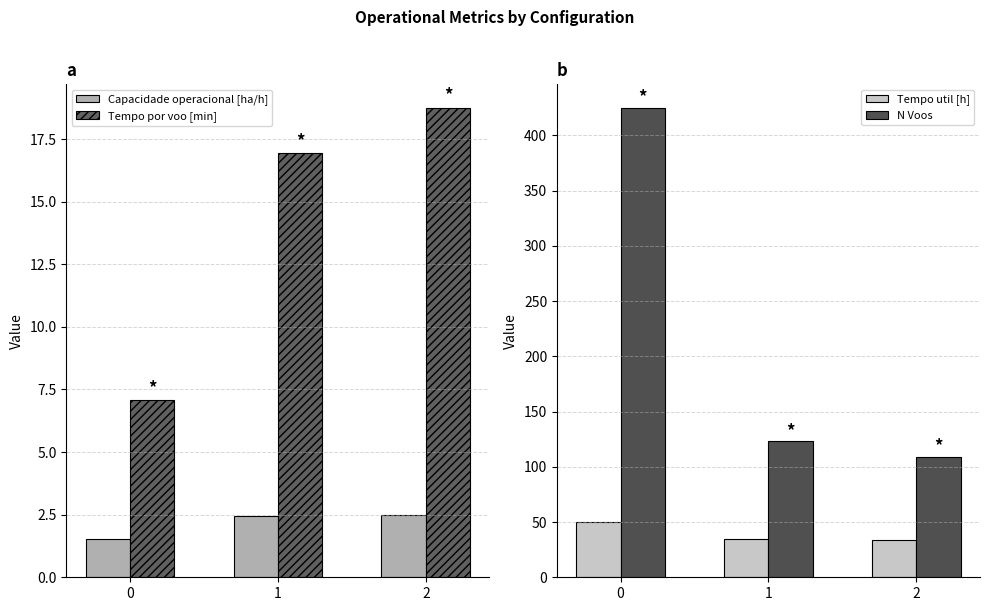

What are all the series names shown in the legend?

Capacidade operacional [ha/h], Tempo por voo [min], Tempo util [h], N Voos